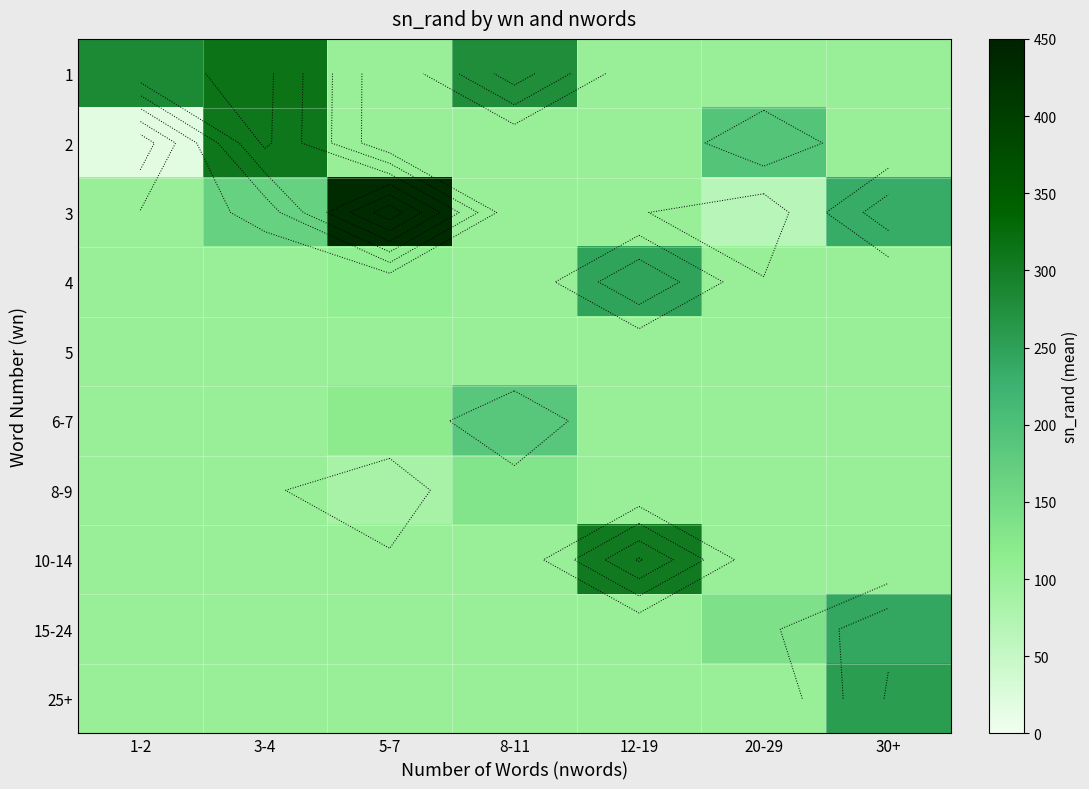

Is the value of 4 at 3-4 greater than the value of 6-7 at 3-4?

No